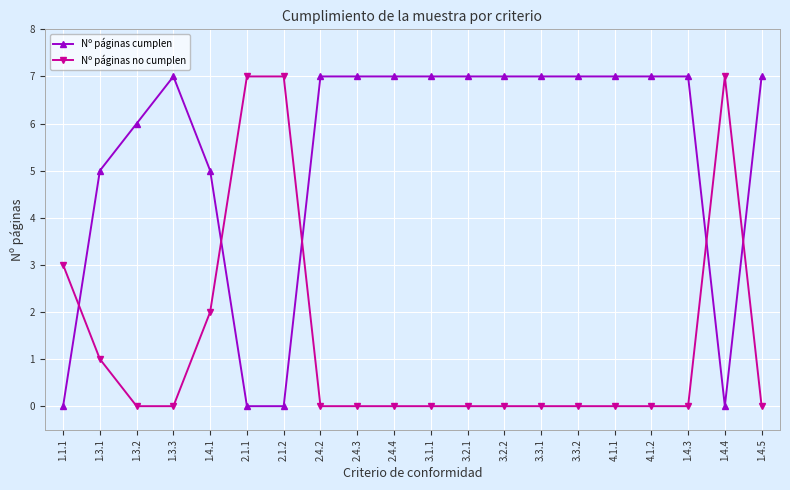

Rank the series at 2.4.3 from lowest to highest value.

Nº páginas no cumplen, Nº páginas cumplen